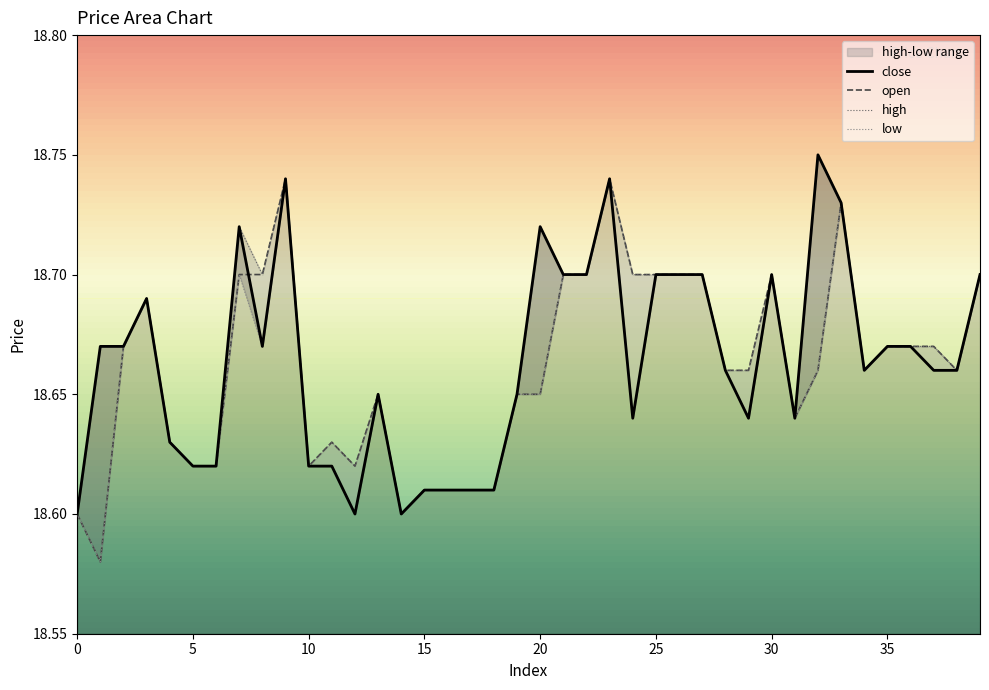

How many open values are between 18 and 19?

40